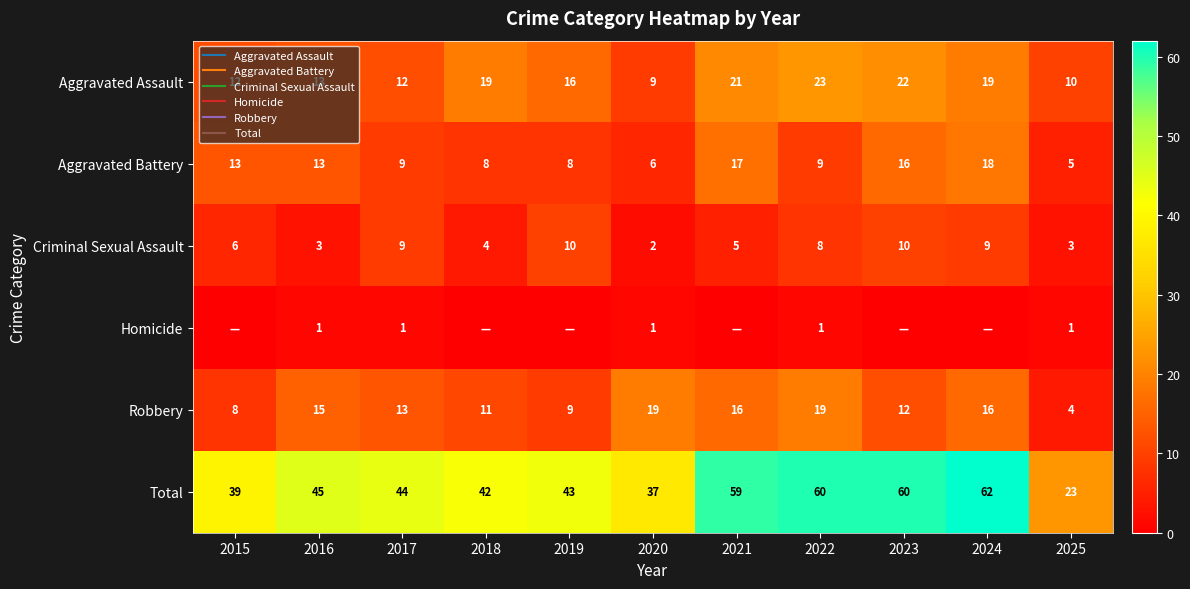

What is the difference between the maximum and minimum values in the Criminal Sexual Assault series?

8